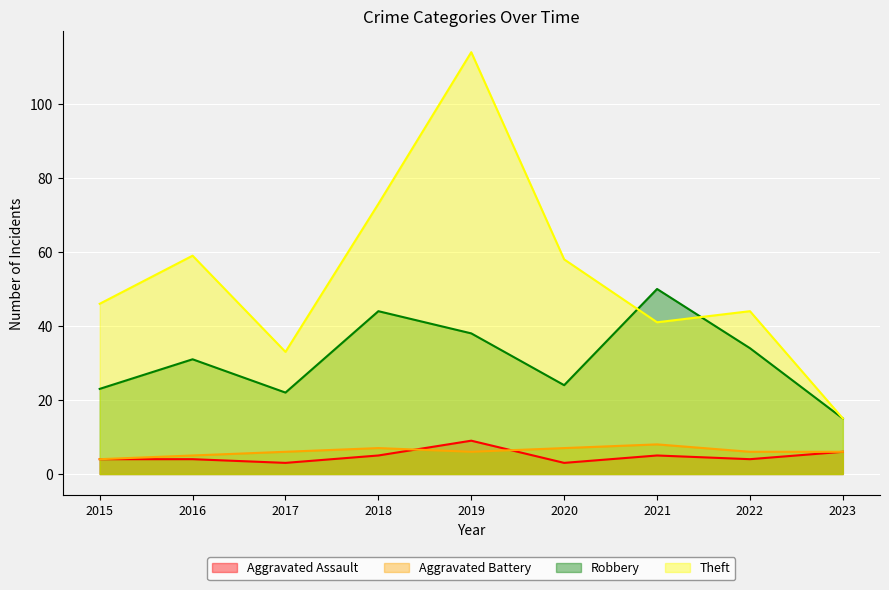

Is it true that Aggravated Assault equals 16 at 2019?

False